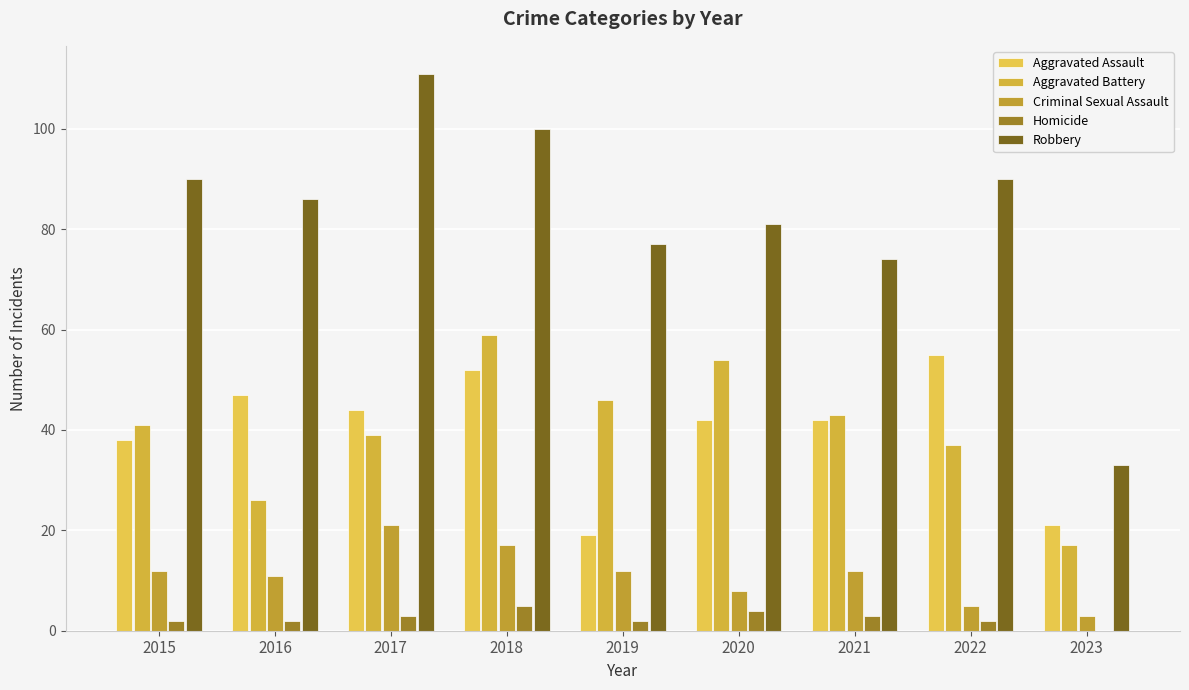

What is the approximate value of Criminal Sexual Assault at 2022, to the nearest 5?

5